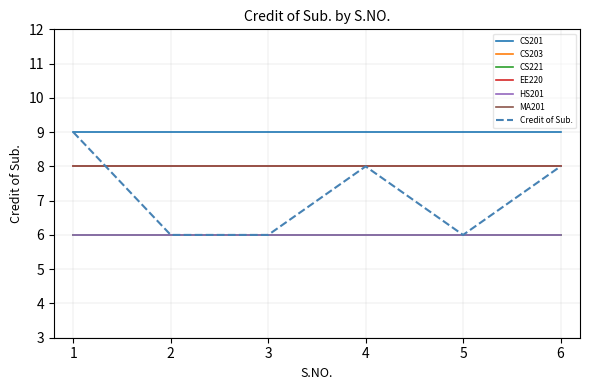

Does the chart have visible grid lines?

Yes